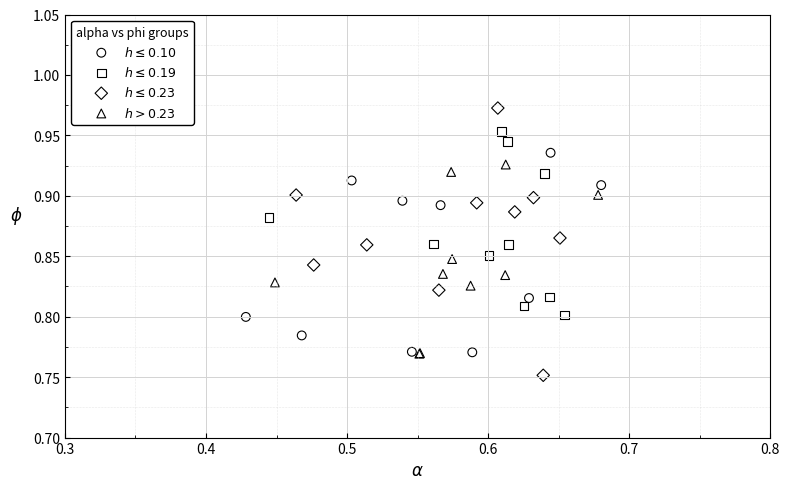

Which series reaches the maximum Y coordinate?

$h \leq 0.23$